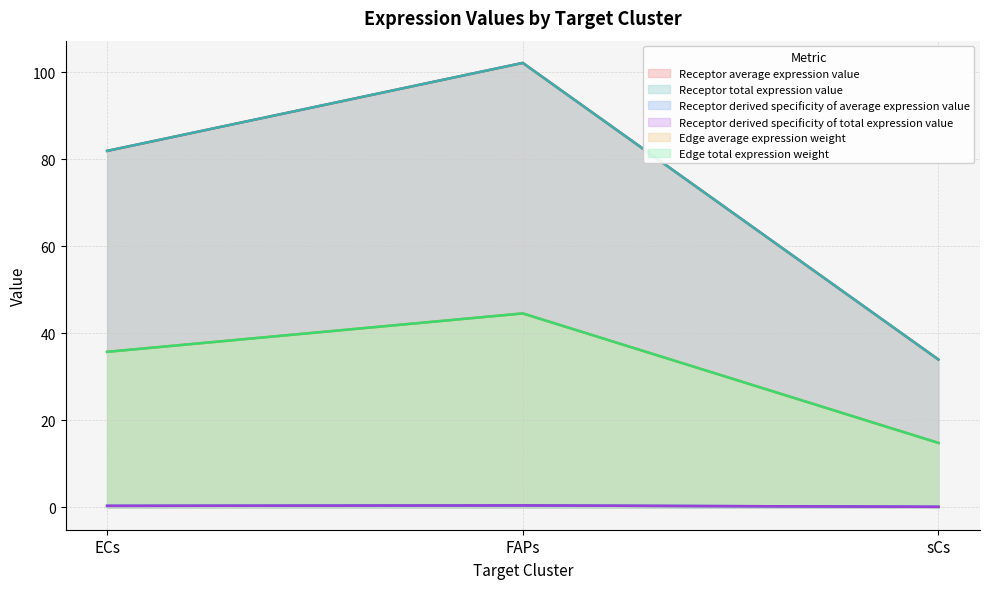

What is the label of the 3rd point from the right?

ECs